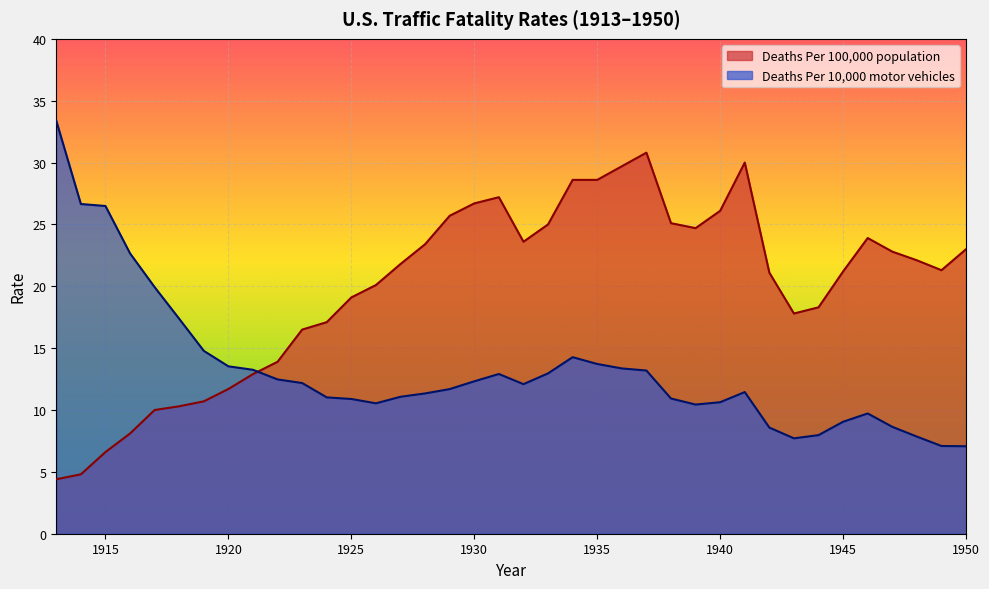

Where does the Deaths Per 100,000 population series first go above 21?

1927